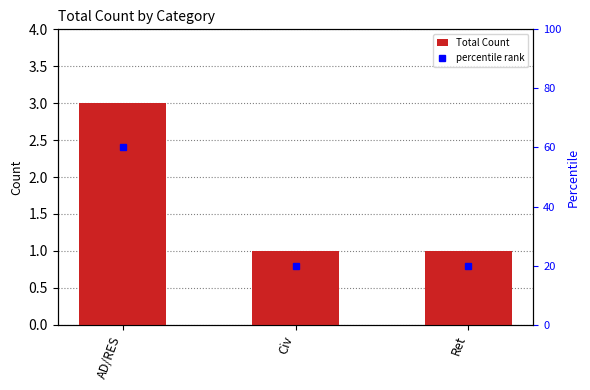

How many values are between 1 and 3?

3